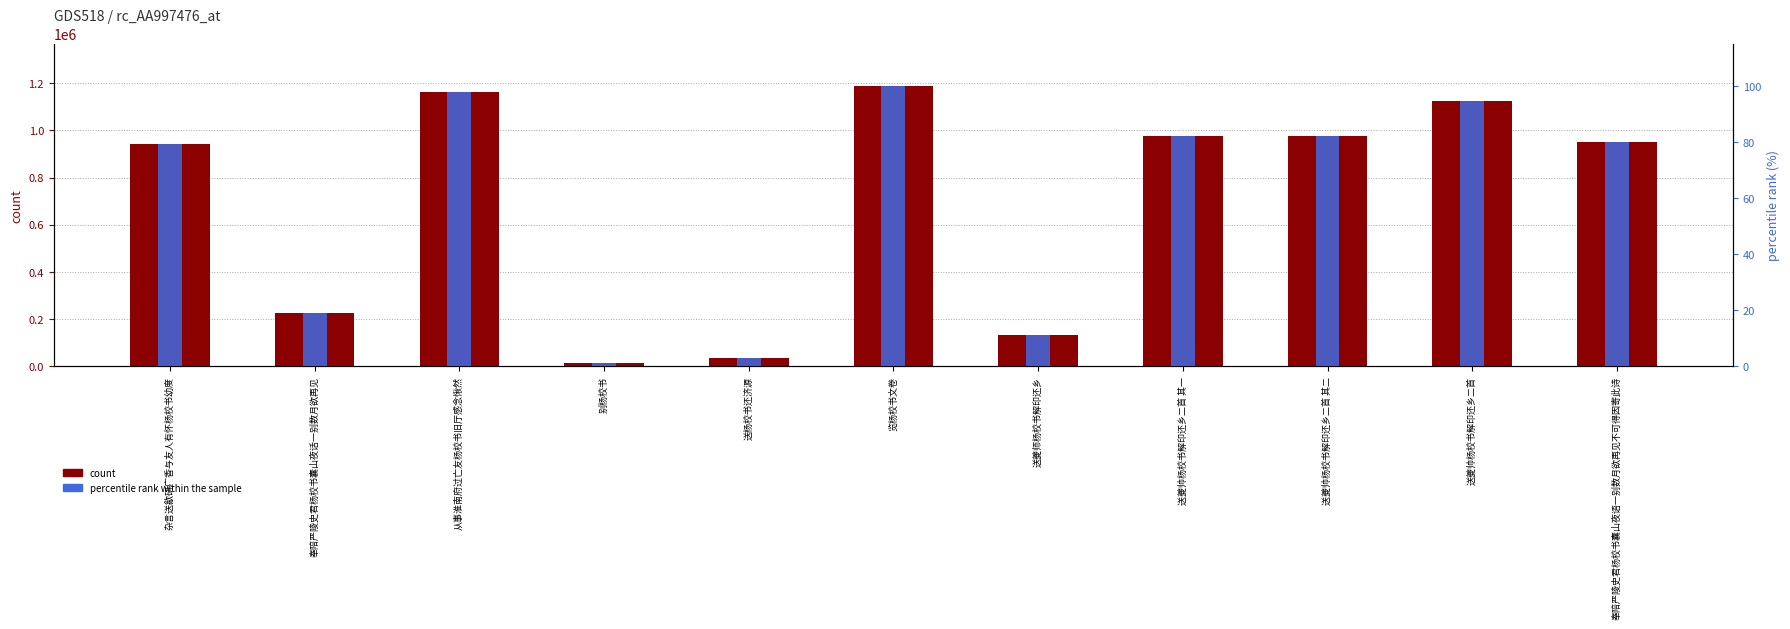

What is the maximum value for percentile rank within the sample?

100.0